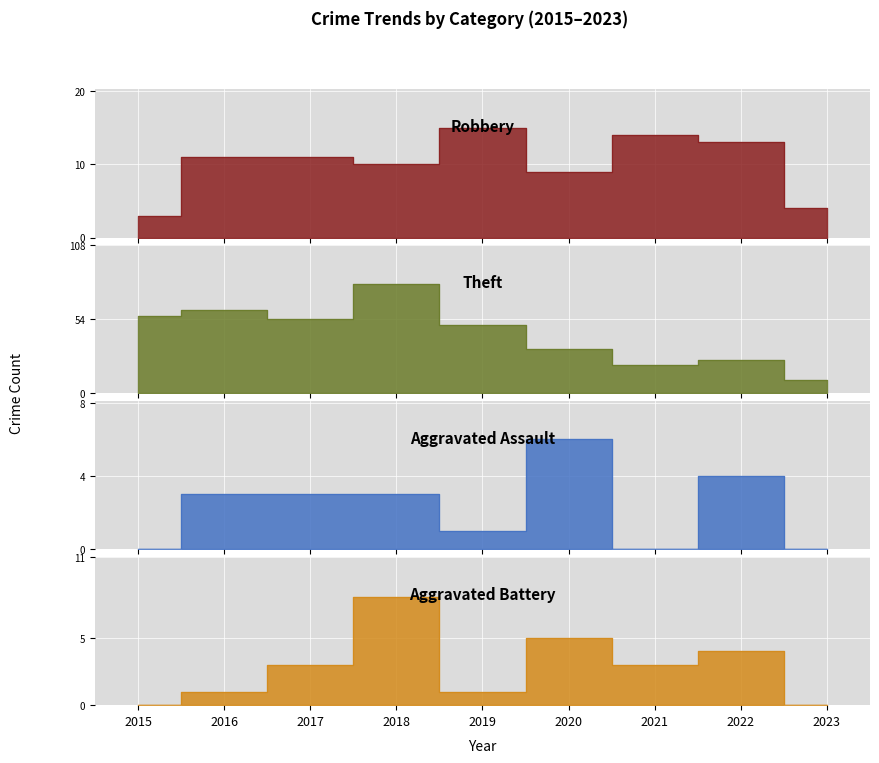

Reading left to right, transcribe all the data shown in this chart.

Robbery: 2015=3	2016=11	2017=11	2018=10	2019=15	2020=9	2021=14	2022=13	2023=4
Theft: 2015=56	2016=61	2017=54	2018=80	2019=50	2020=32	2021=21	2022=24	2023=10
Aggravated Assault: 2015=0	2016=3	2017=3	2018=3	2019=1	2020=6	2021=0	2022=4	2023=0
Aggravated Battery: 2015=0	2016=1	2017=3	2018=8	2019=1	2020=5	2021=3	2022=4	2023=0